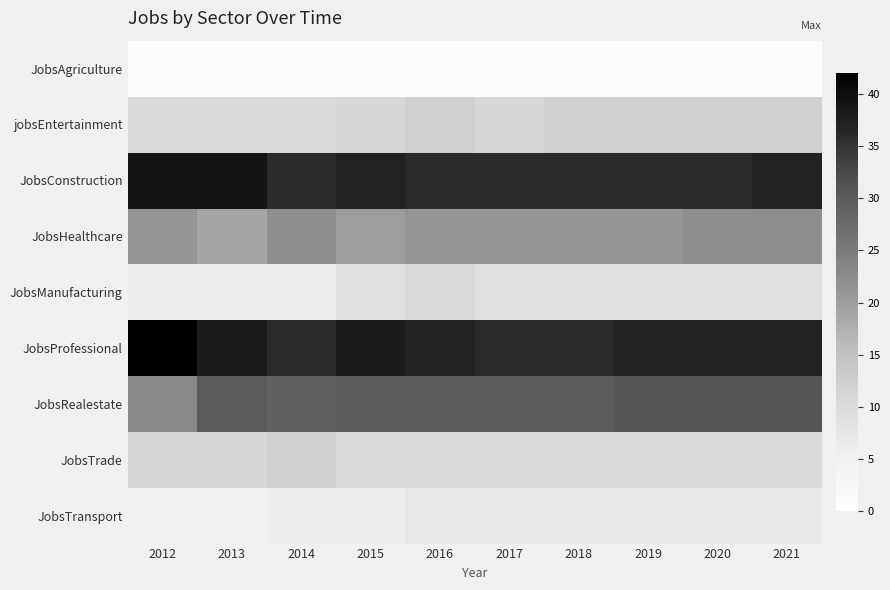

At 2013, list the series in order from smallest to largest.

JobsAgriculture, JobsTransport, JobsManufacturing, jobsEntertainment, JobsTrade, JobsHealthcare, JobsRealestate, JobsProfessional, JobsConstruction